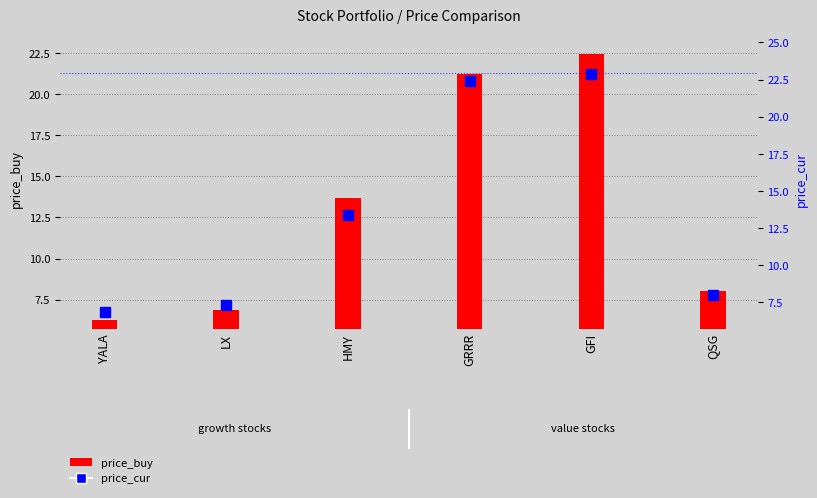

What is the lowest value of the price_buy series?

6.2